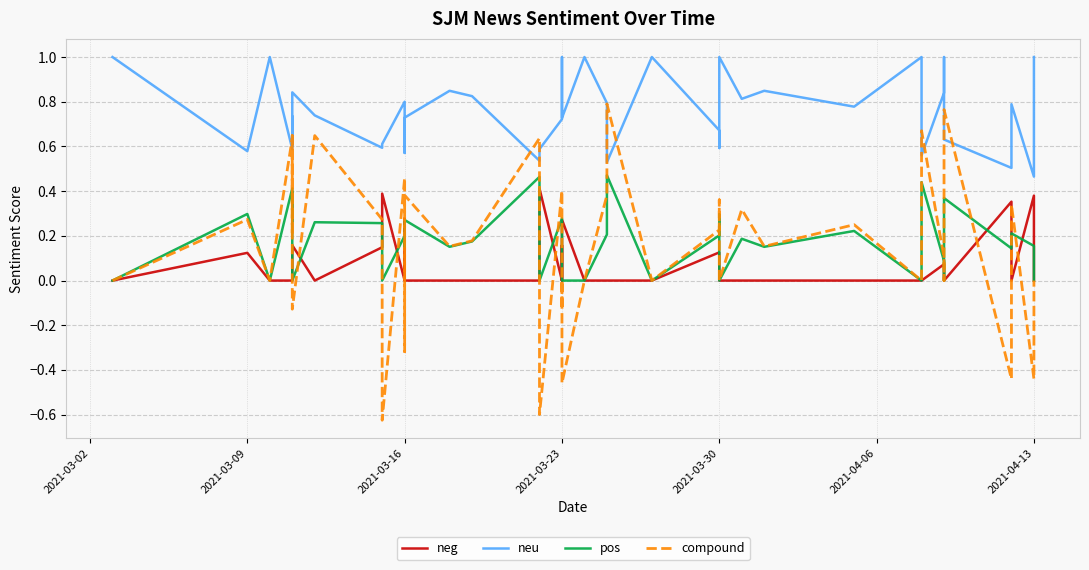

Where is compound nearest to the value 0?

2021-03-02